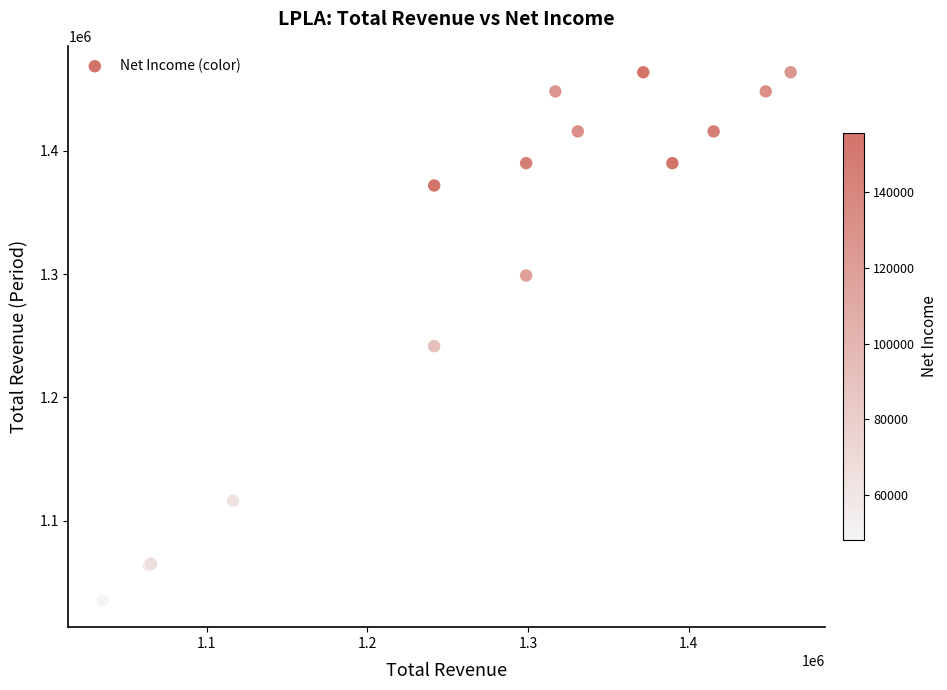

What Y value in the scatter plot is closest to 1249400?

1241600